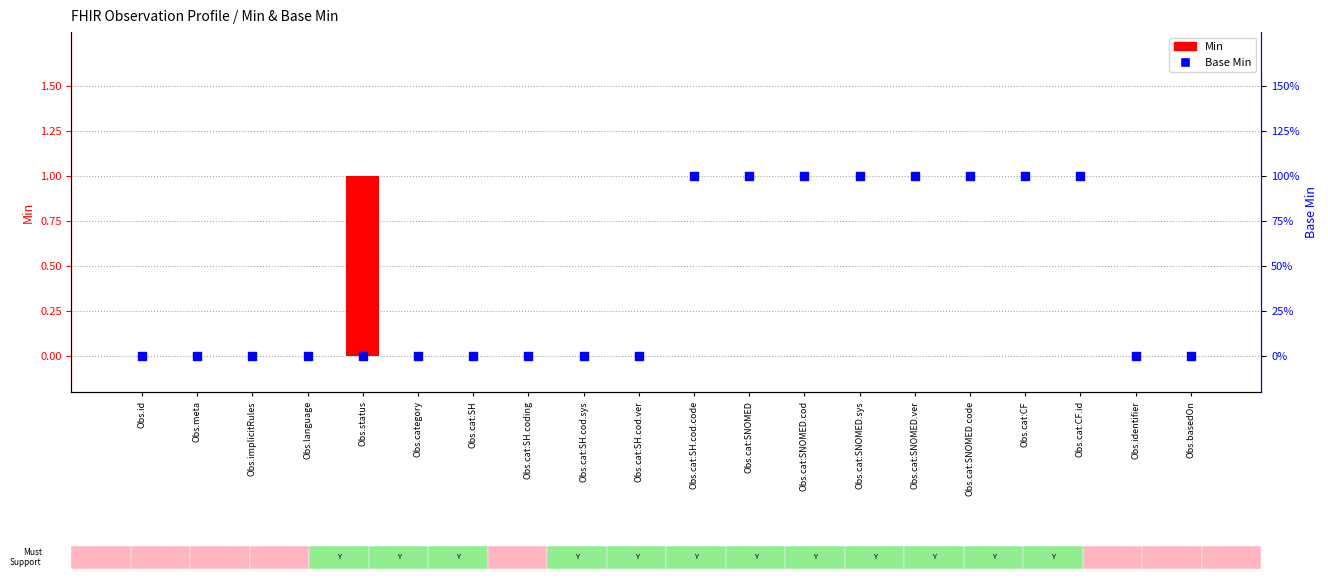

At which category is the sum across all series the highest?

Obs.status